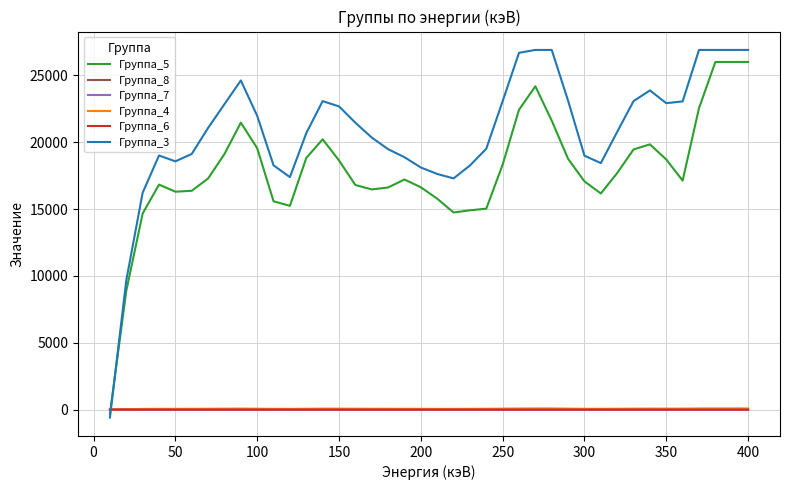

Which series has the largest range (max minus min)?

Группа_3